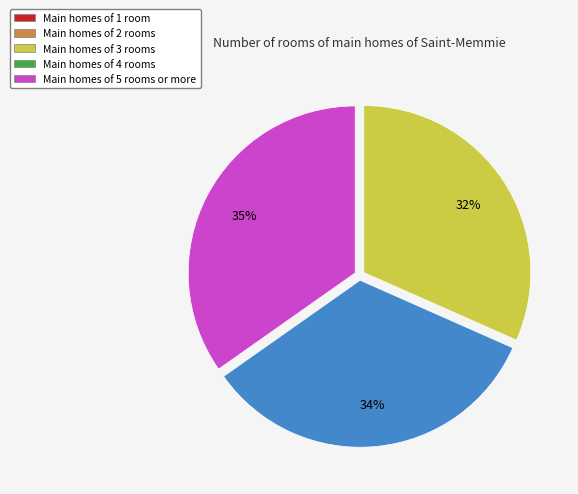

To the nearest percent, what is the difference between the largest and smallest slice percentages?

3%